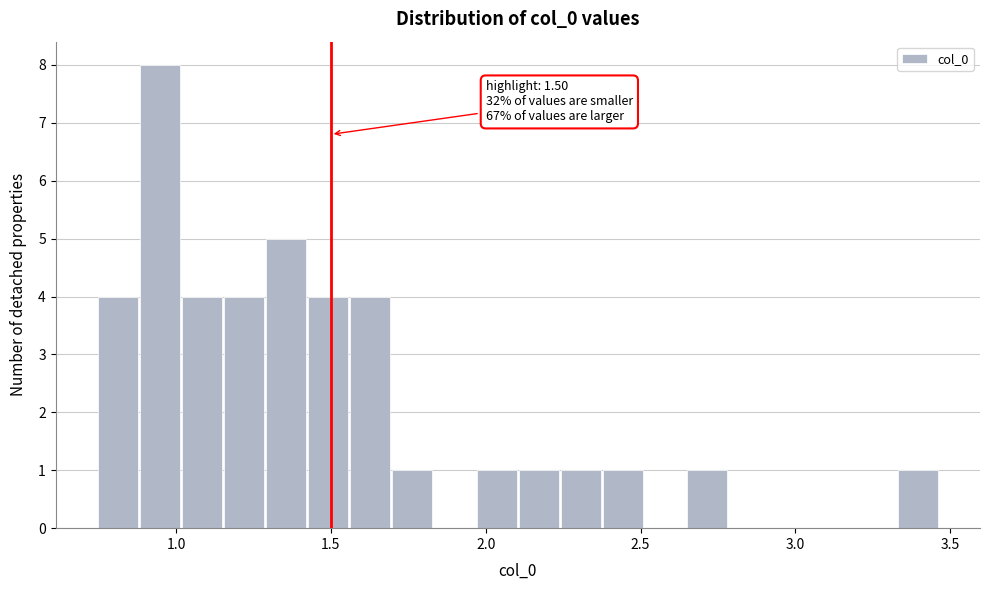

Around what value on the x-axis is the tallest bar? Give the approximate position of its centre, as read against the axis.

0.95